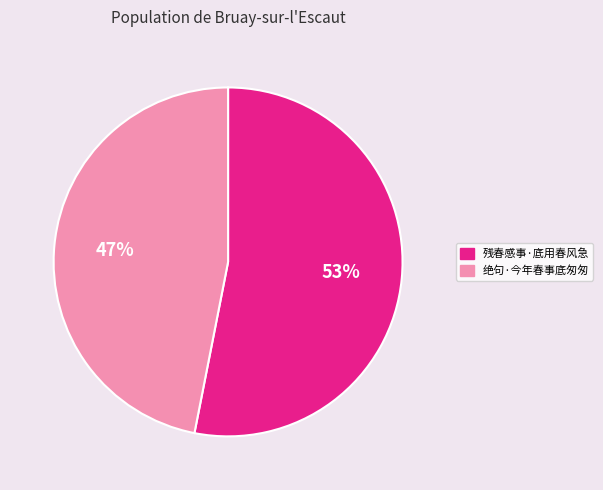

Is the sum of 绝句·今年春事底匆匆 and 残春感事·底用春风急 greater than half?

Yes